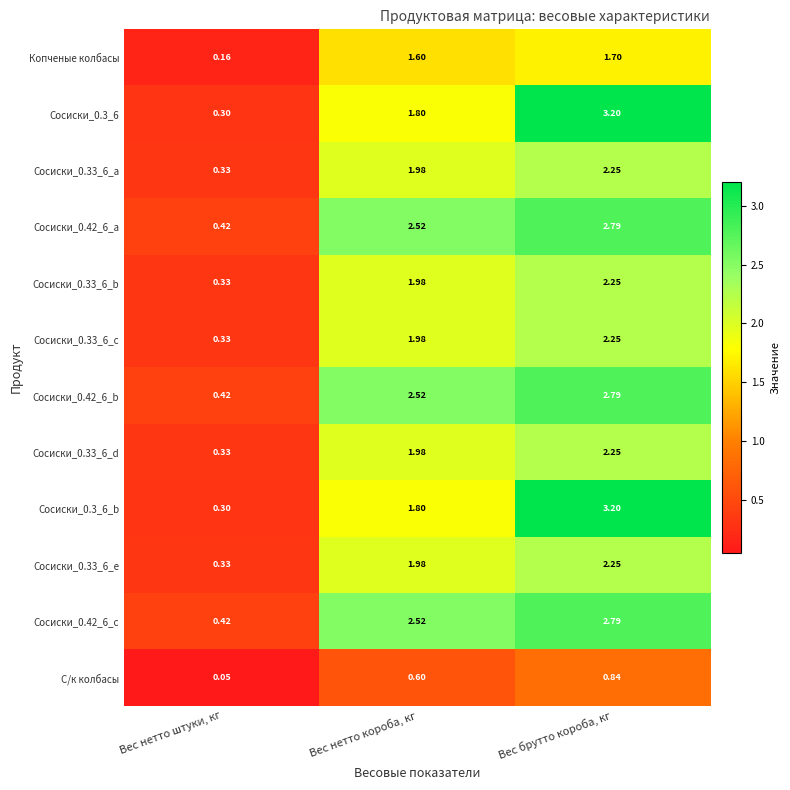

List the labels in order of Сосиски_0.42_6_a value, smallest first.

Вес нетто штуки, кг, Вес нетто короба, кг, Вес брутто короба, кг